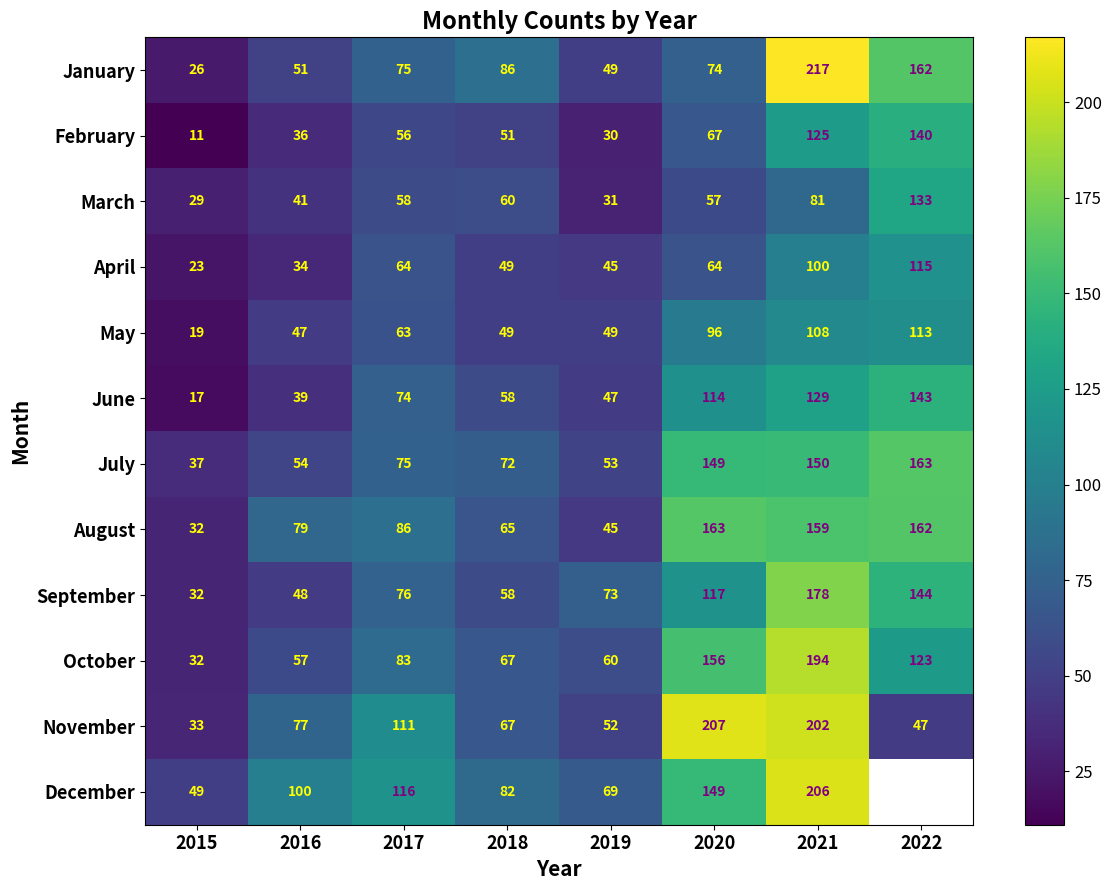

Where is March nearest to the value 81?

2021